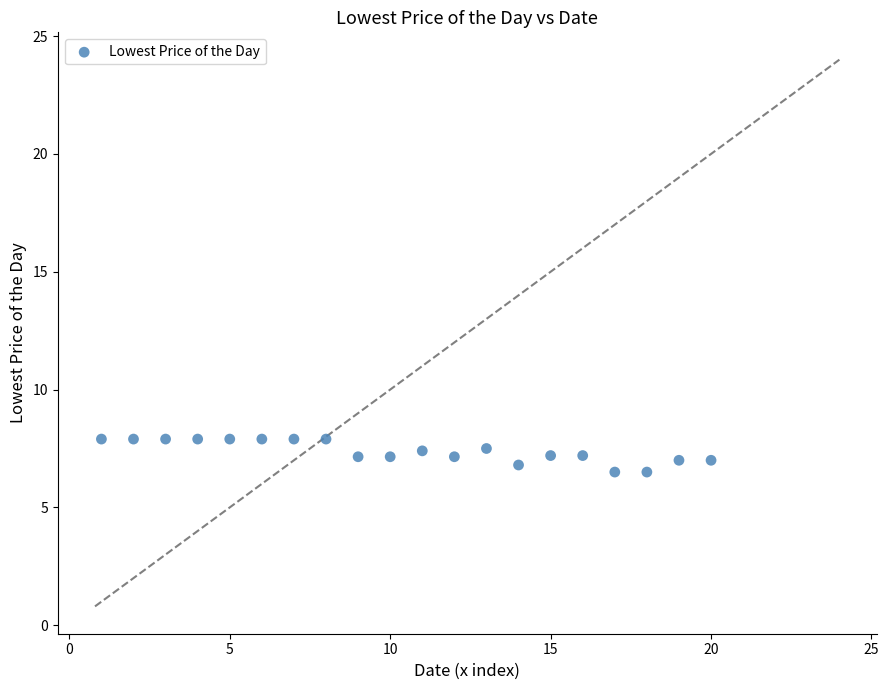

What is the range of X values (max minus min)?

19.0